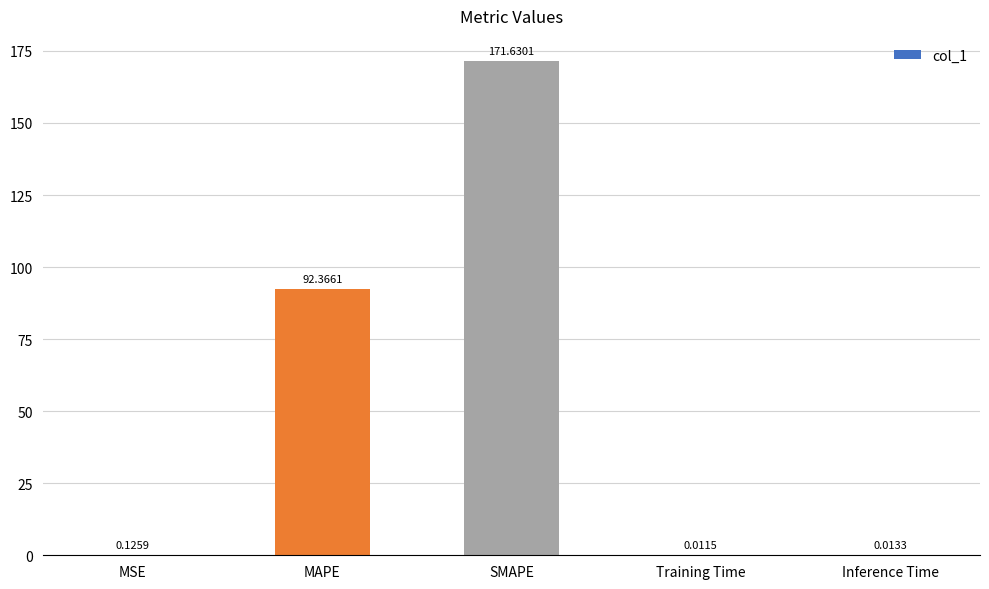

What is the sum of the values at SMAPE and Inference Time?

171.6